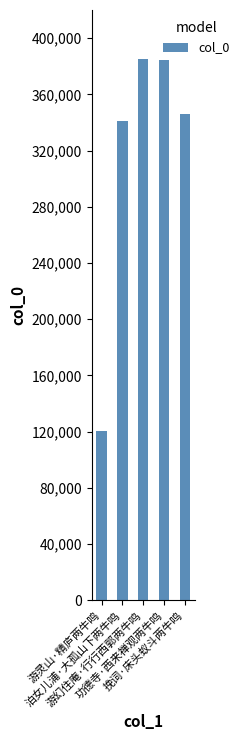

The chart shows a value of 384720 at 功德寺·西来禅观两牛鸣. True or false?

True